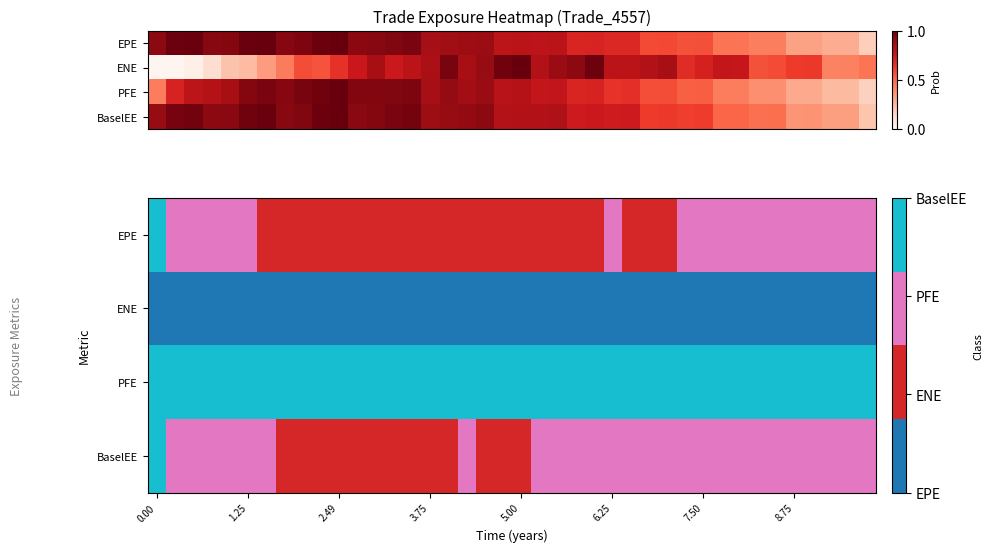

What is the spread (max minus min) of values at 9?

2.9